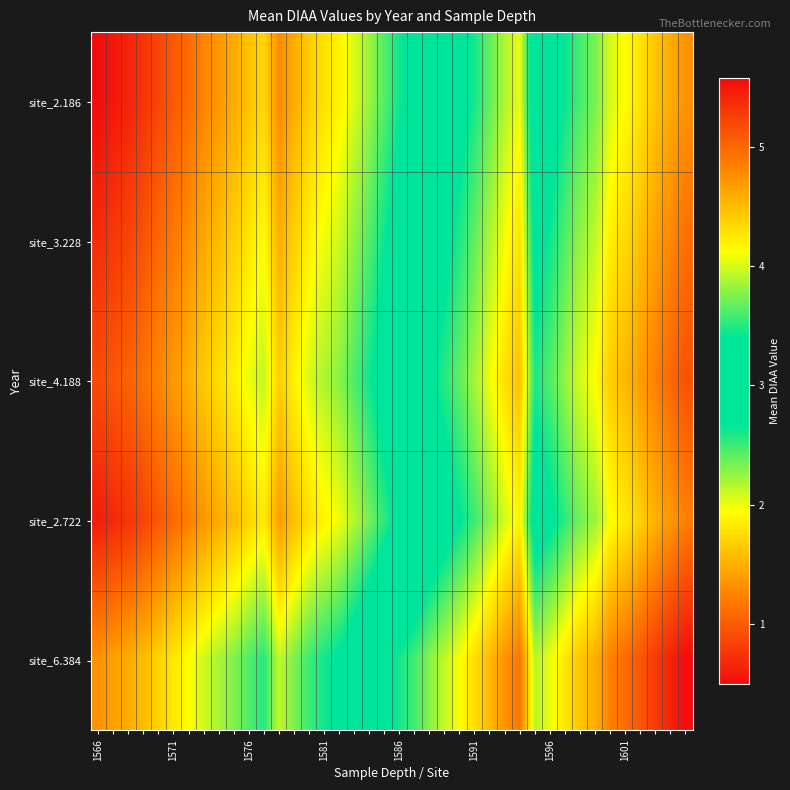

How many categories are shown in the chart?

40